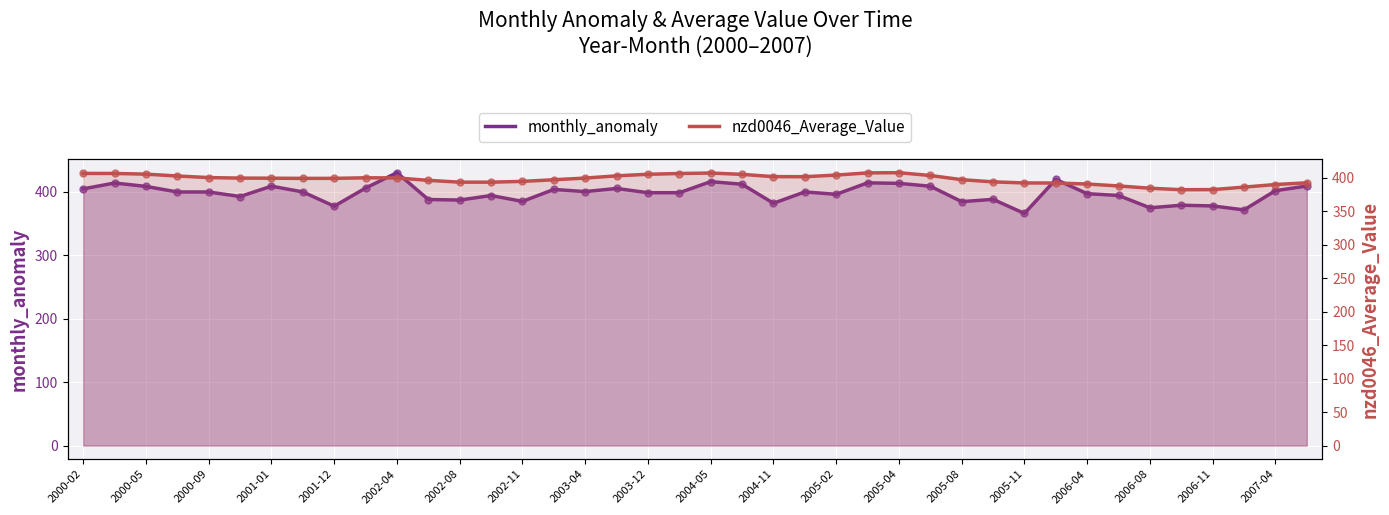

Which series reaches the minimum Y coordinate?

monthly_anomaly